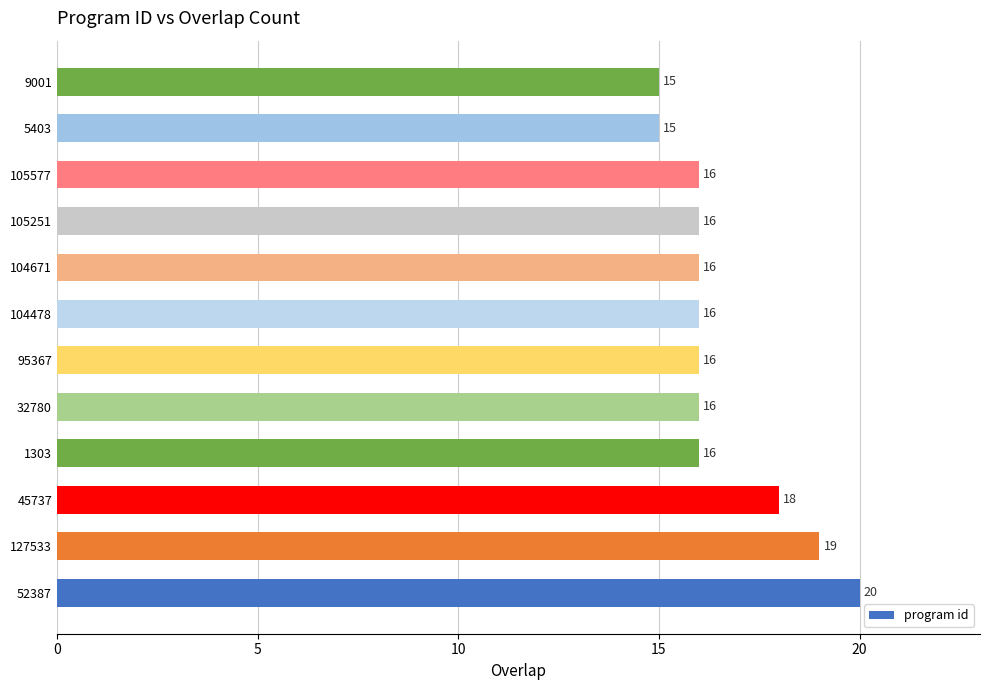

Does the chart contain any negative values?

No